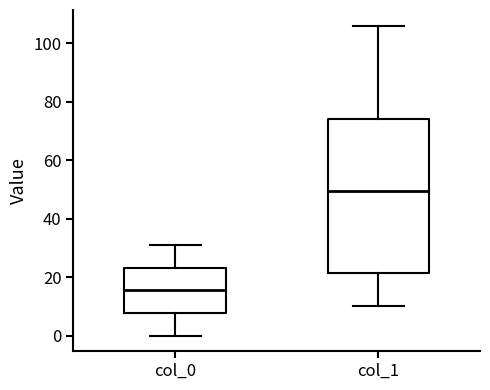

Which box has the lowest median line?

col_0